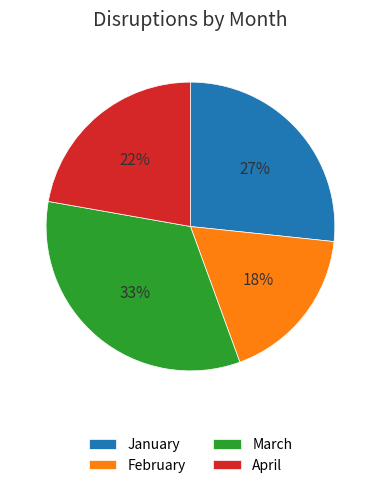

Rank the categories by value from lowest to highest.

February, April, January, March